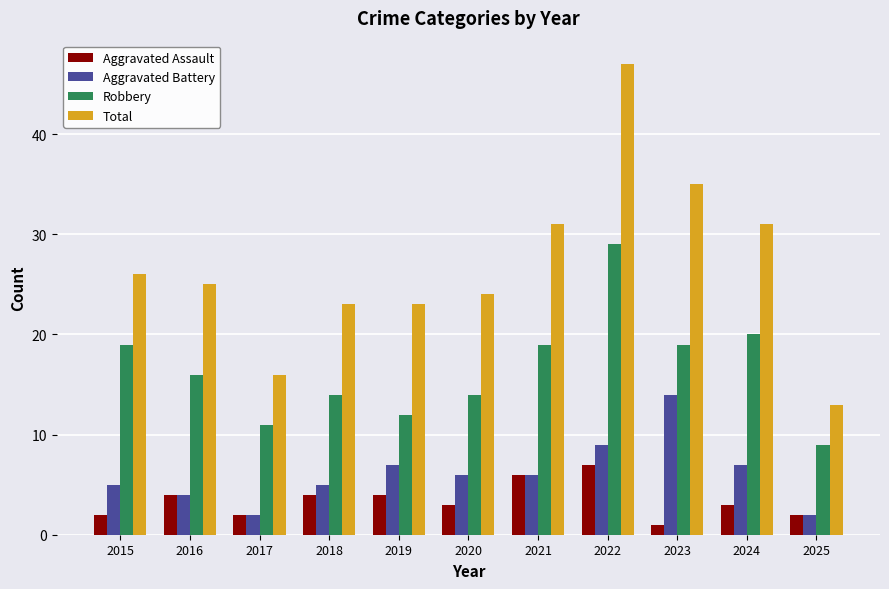

How many Aggravated Assault values are between 2 and 4?

8